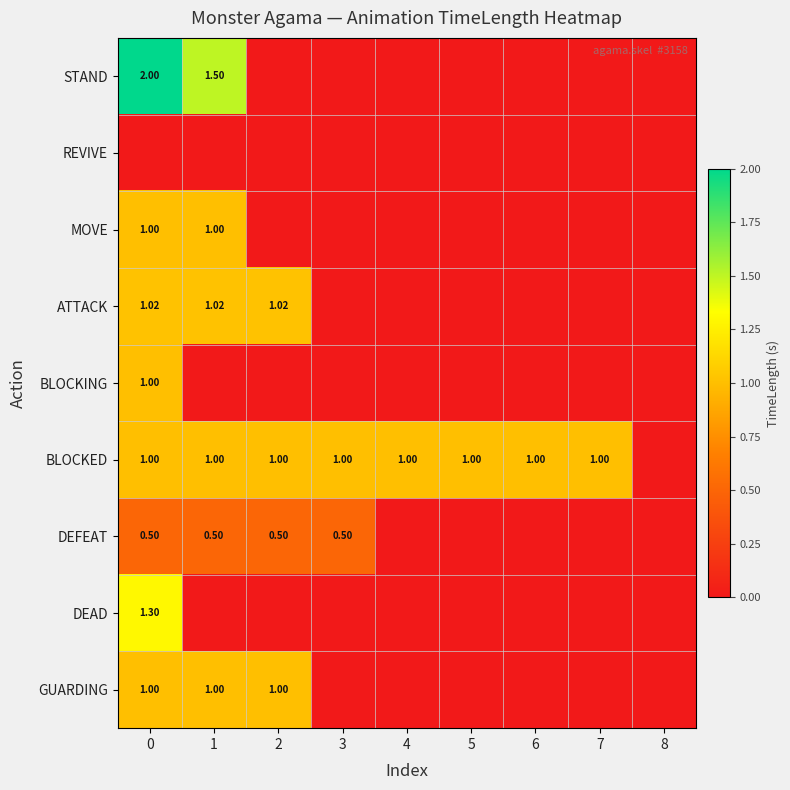

What is the difference between the highest and lowest values at 0?

2.0